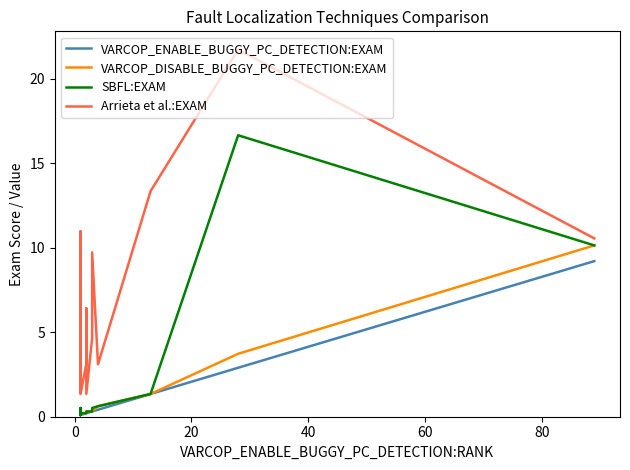

True or false: VARCOP_DISABLE_BUGGY_PC_DETECTION:EXAM and Arrieta et al.:EXAM intersect in this chart.

False